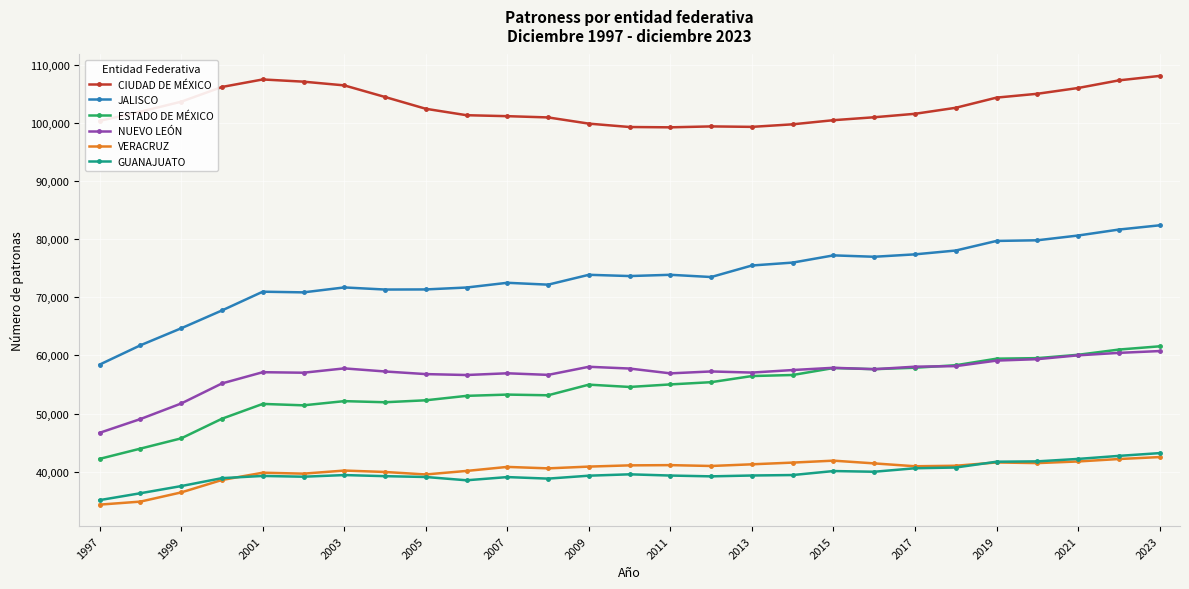

True or false: CIUDAD DE MÉXICO and NUEVO LEÓN intersect in this chart.

False